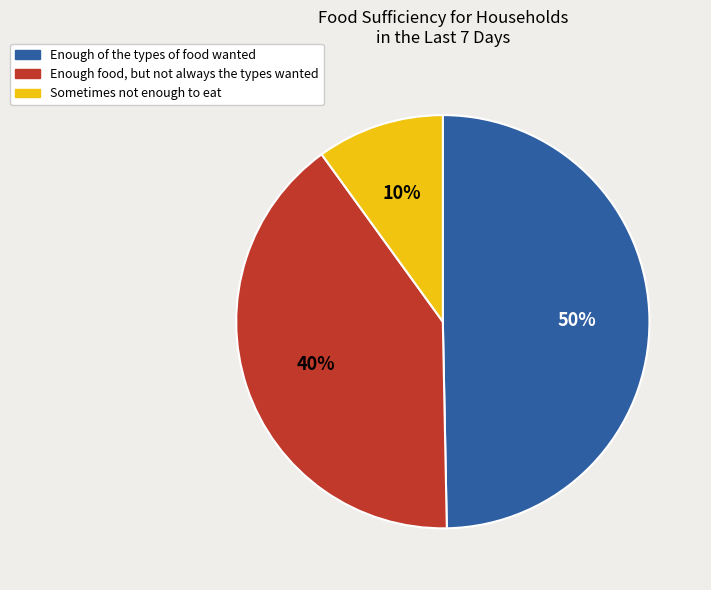

Which category has the biggest portion of the pie?

Enough of the types of food wanted